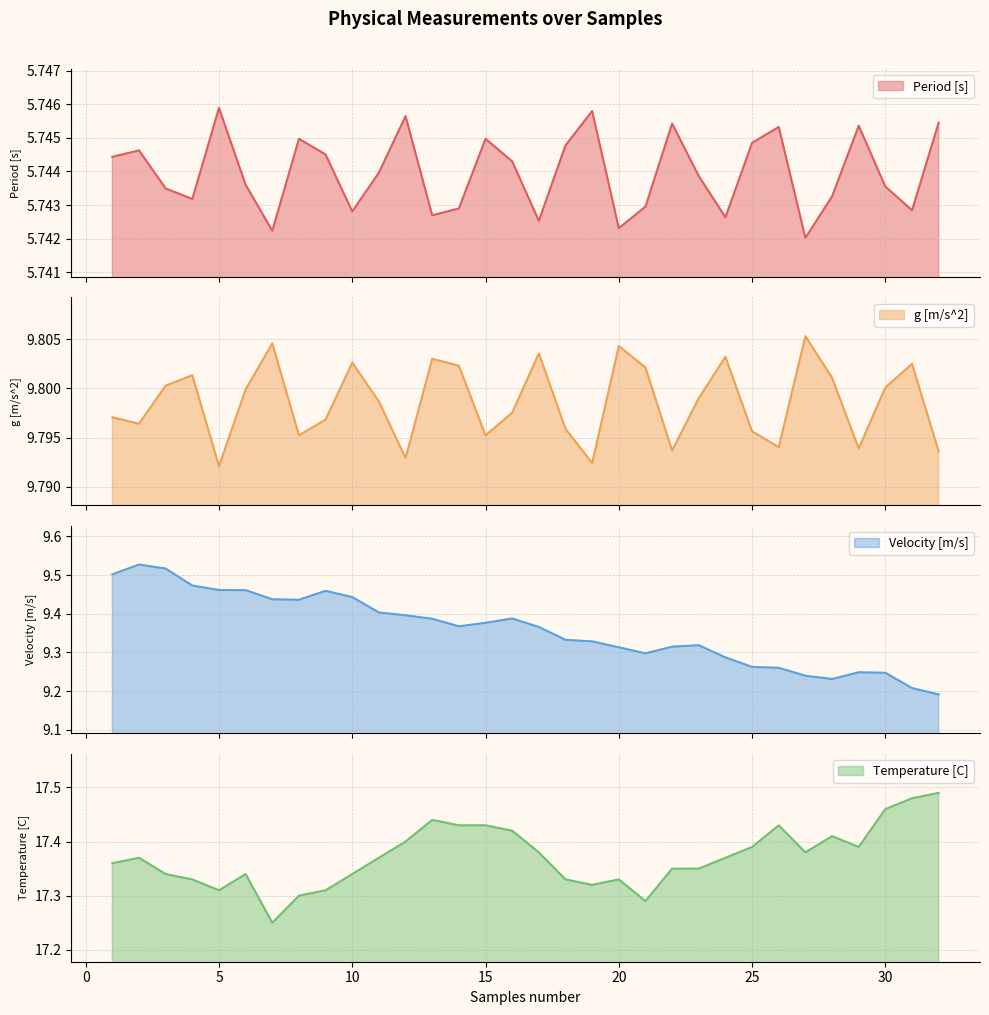

At which category does the chart reach its peak across all series?

32